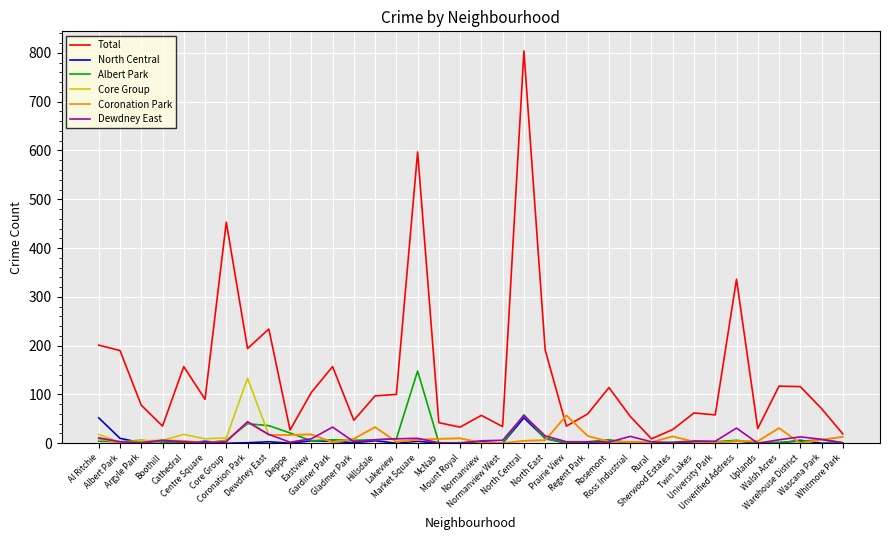

Which series has the largest total across all categories?

Total